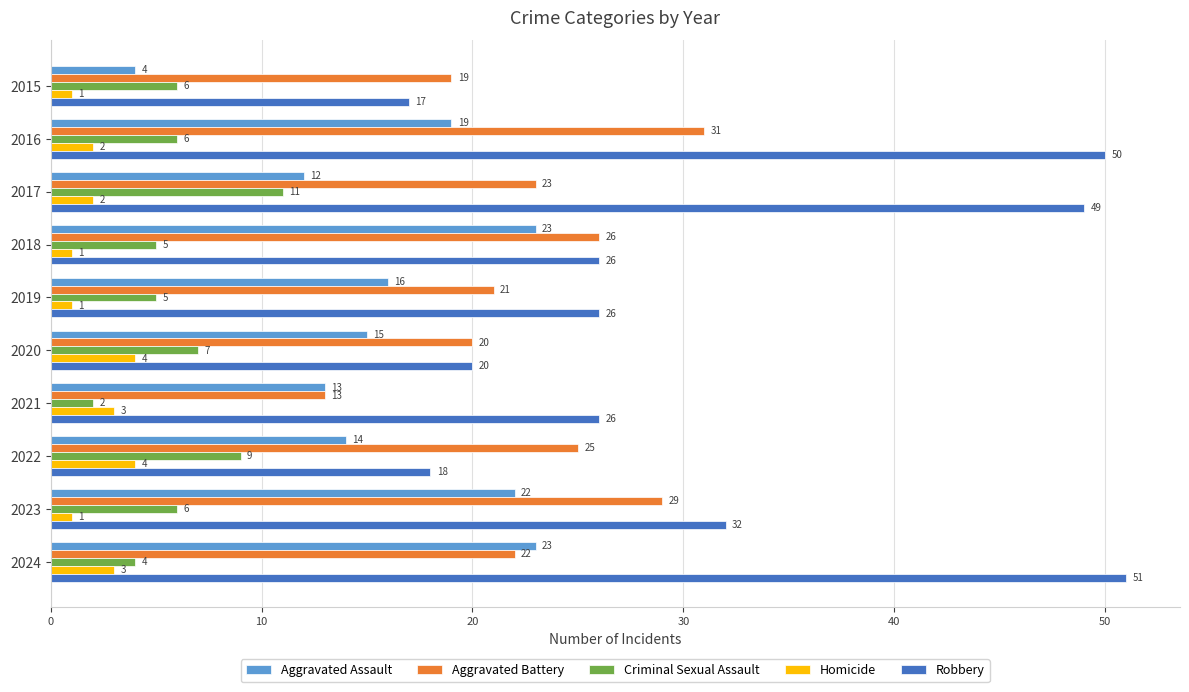

The Aggravated Assault series shows 23 at 2018. True or false?

True